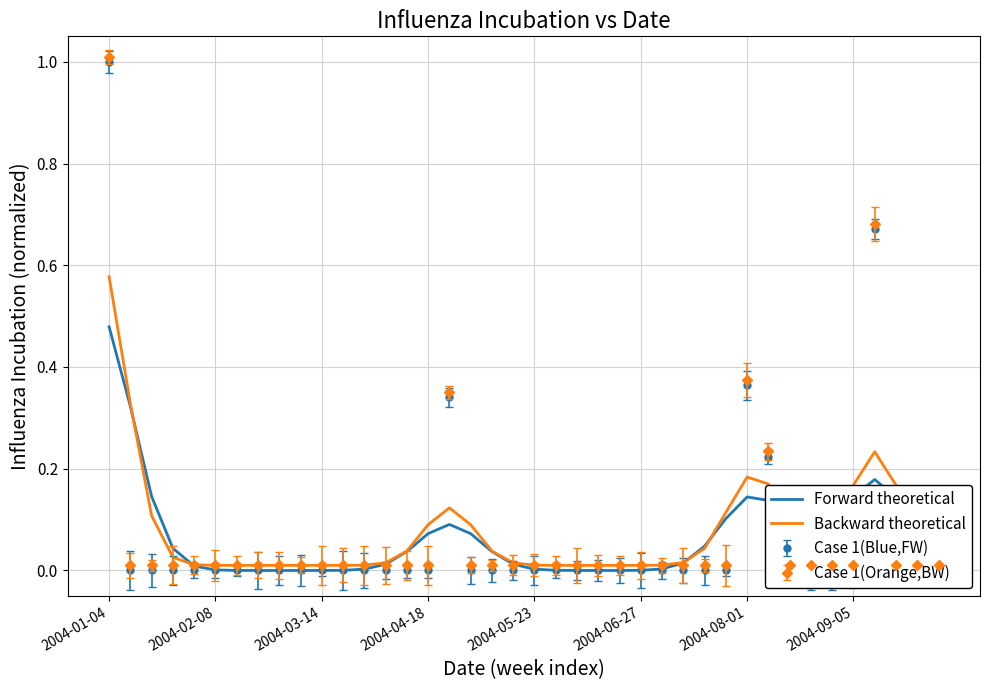

List the series in order of their peak value, highest first.

Backward theoretical, Forward theoretical